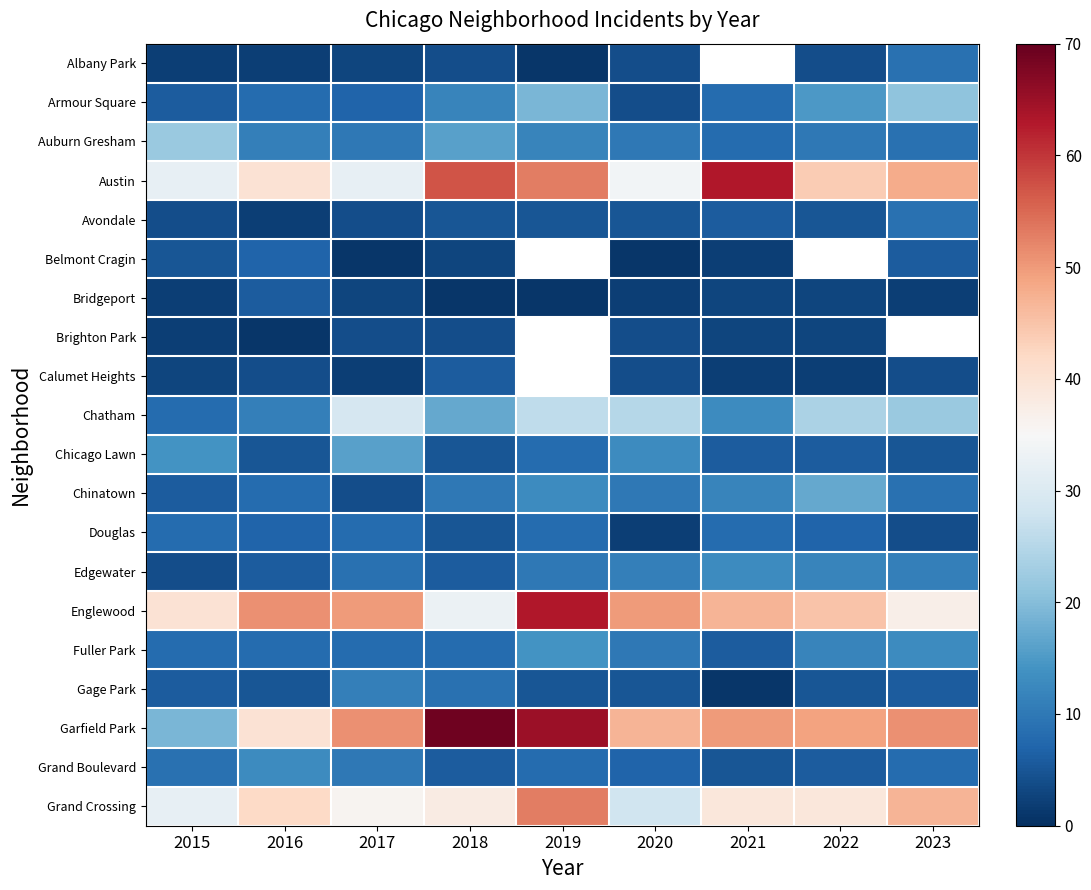

What is the difference between the Edgewater values at 2023 and 2021?

2.0